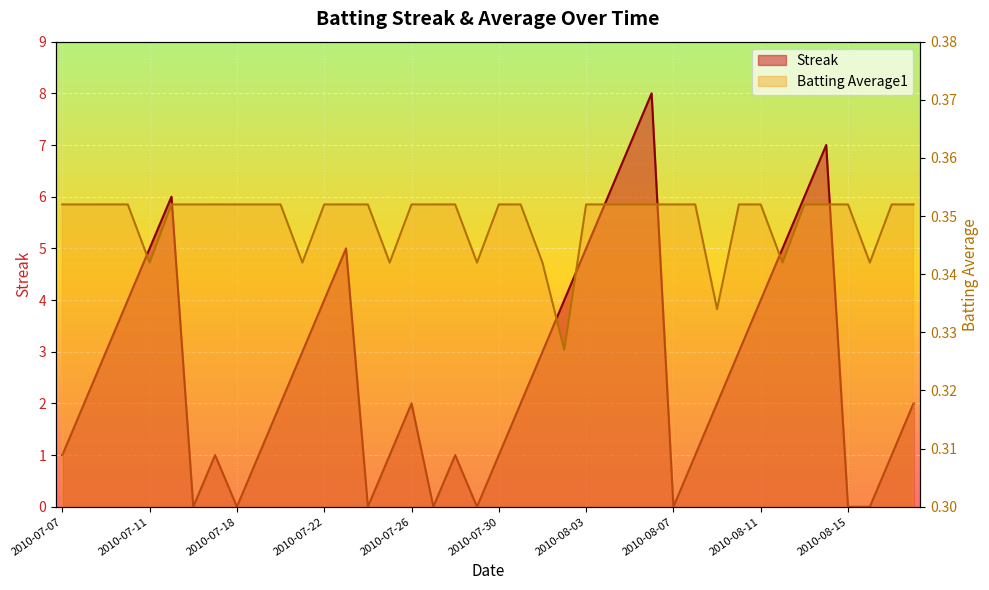

How many series are shown in this chart?

2